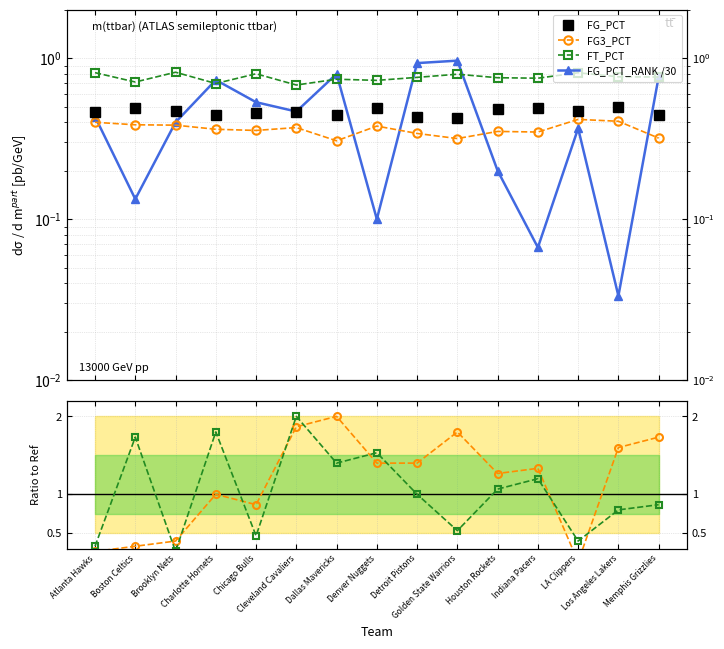

What is the spread (max minus min) of values at Charlotte Hornets?

1.4